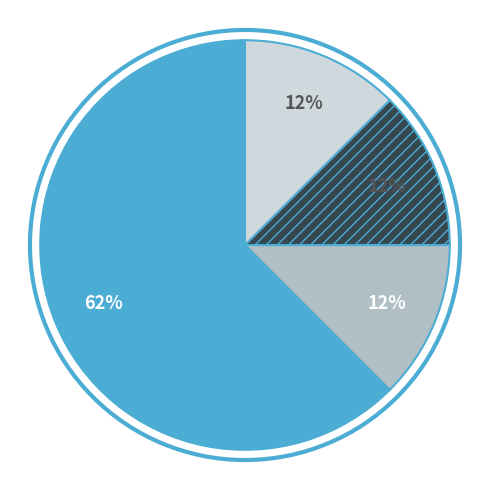

Is there a majority slice in this chart?

Yes